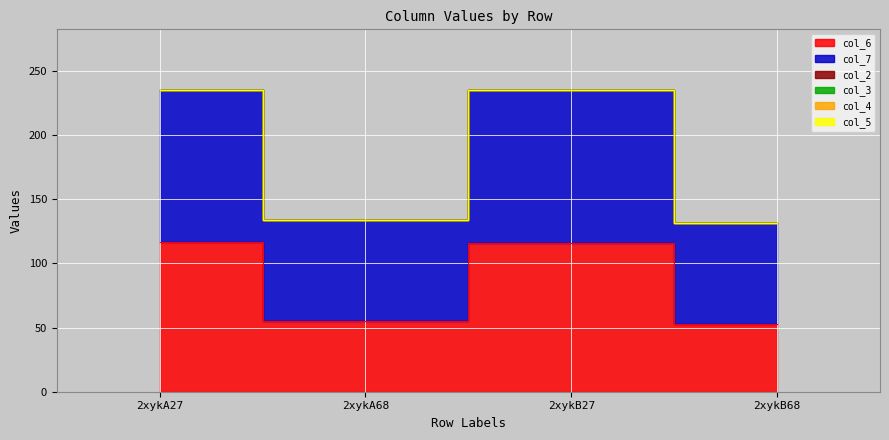

Reading left to right, list all the values displayed in this chart.

col_6: 116.6	55.1	115.7	53.1
col_7: 118.8	78.3	119.7	78.1
col_2: 0.0	0.0	0.0	0.0
col_3: 0.0	0.0	0.0	0.0
col_4: 0.0	0.0	0.0	0.0
col_5: 0.0	0.0	0.0	0.0